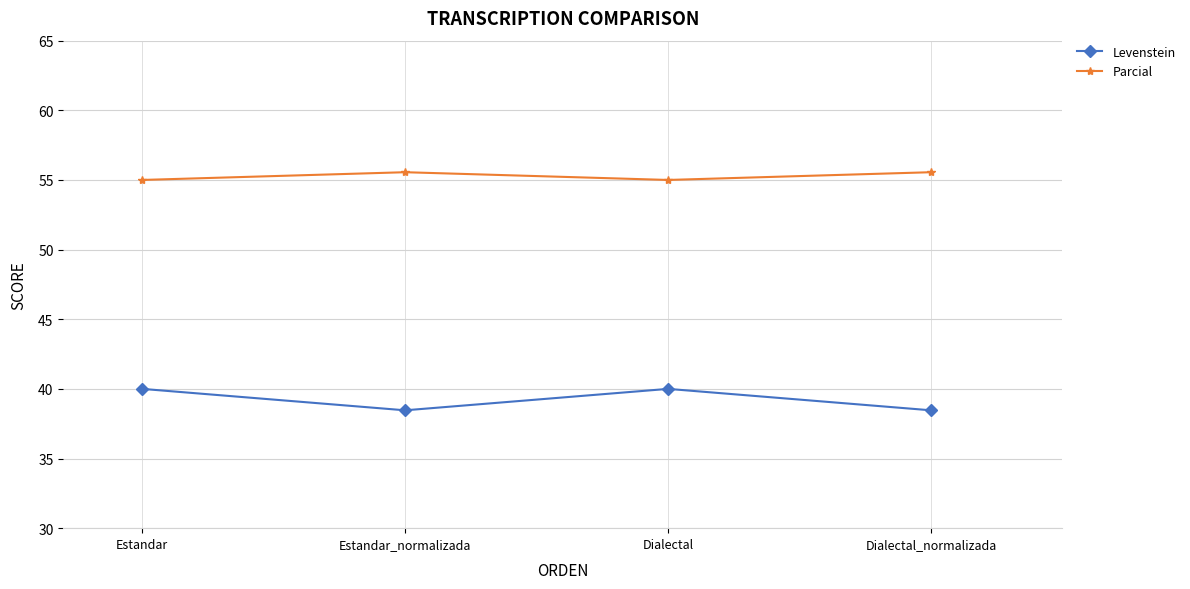

List the series in order of their peak value, highest first.

Parcial, Levenstein